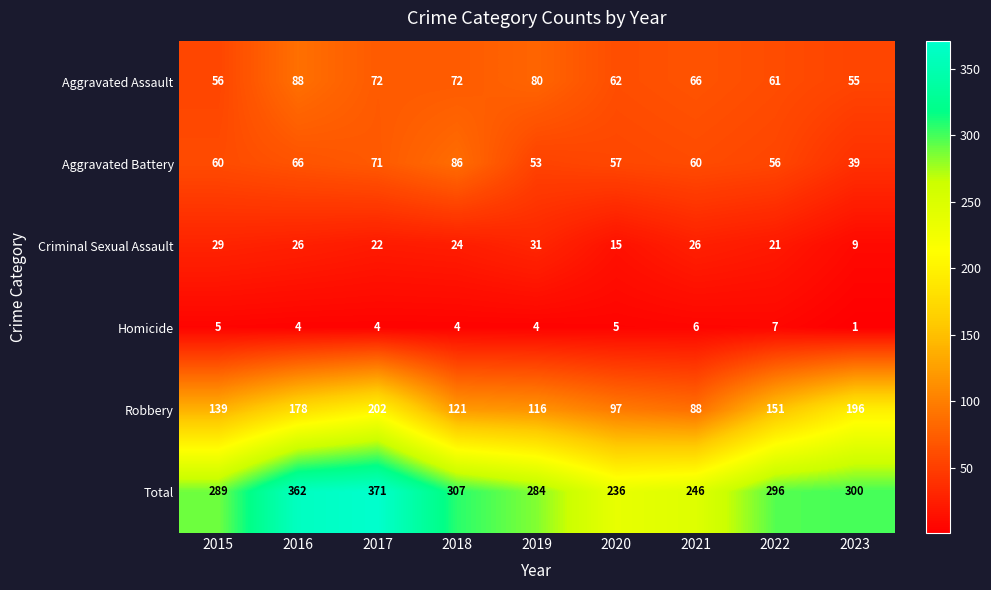

At 2018, list the series in order from smallest to largest.

Homicide, Criminal Sexual Assault, Aggravated Assault, Aggravated Battery, Robbery, Total